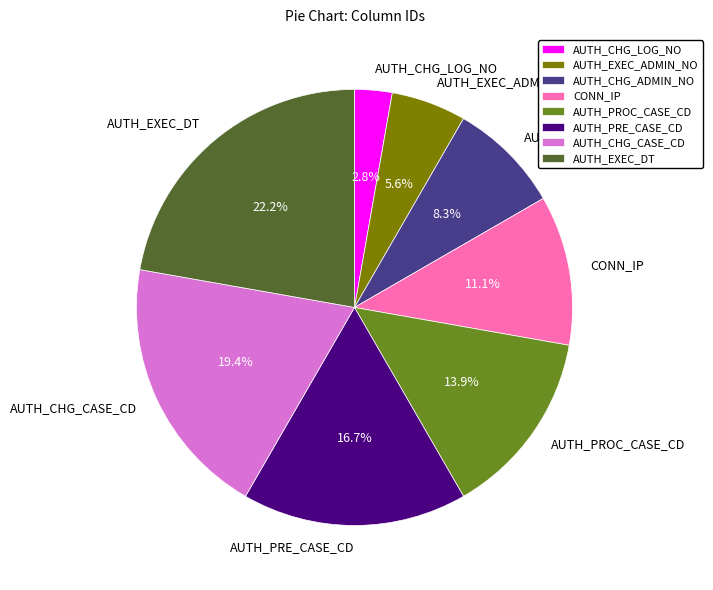

How many slices are in this pie chart?

8